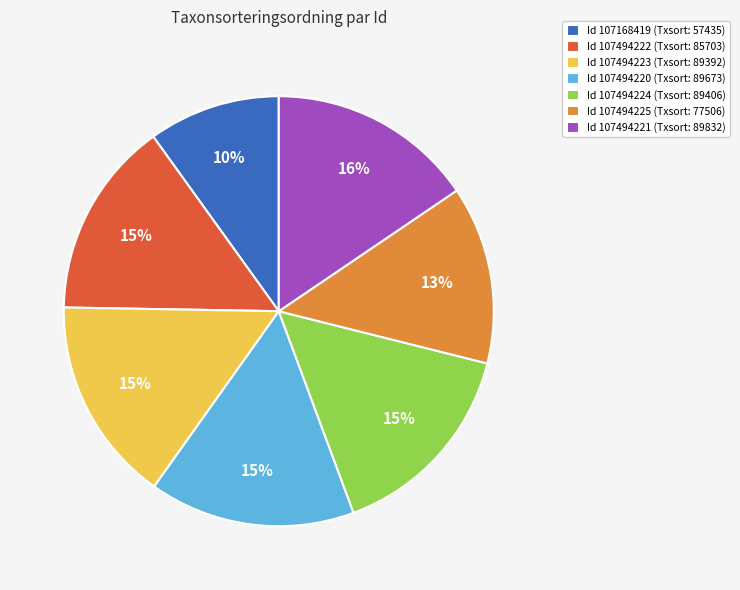

How many segments does this pie chart have?

7